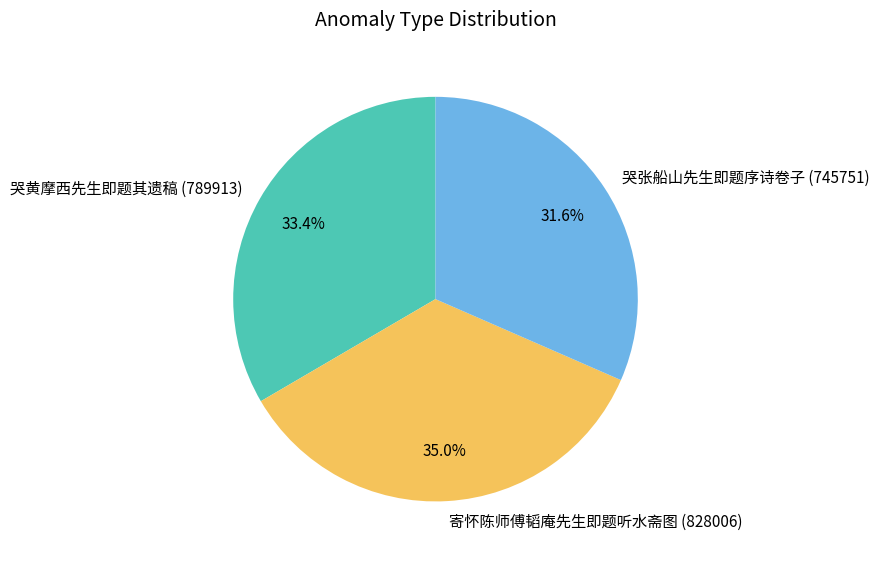

Is it true that 寄怀陈师傅韬庵先生即题听水斋图 is 49% of the pie?

False